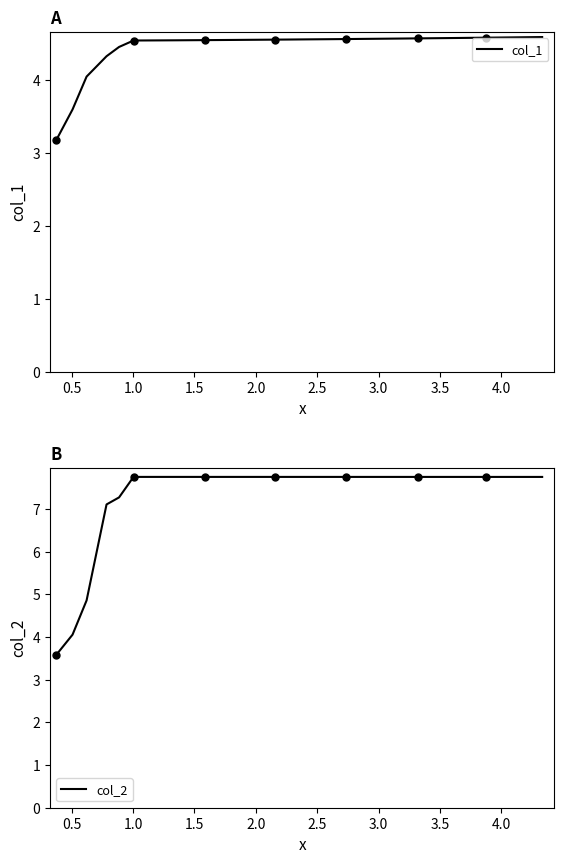

What is the maximum value for col_2?

7.8